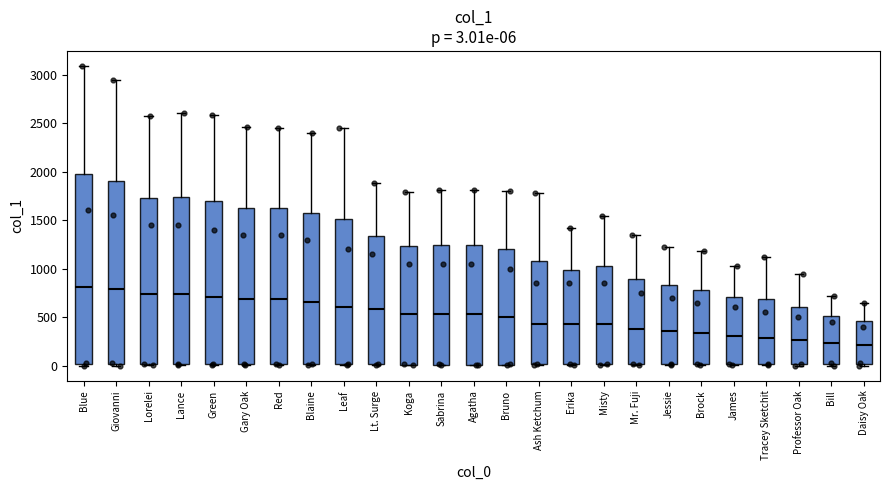

Comparing the boxes themselves (not the whiskers), which one is the tallest?

Blue